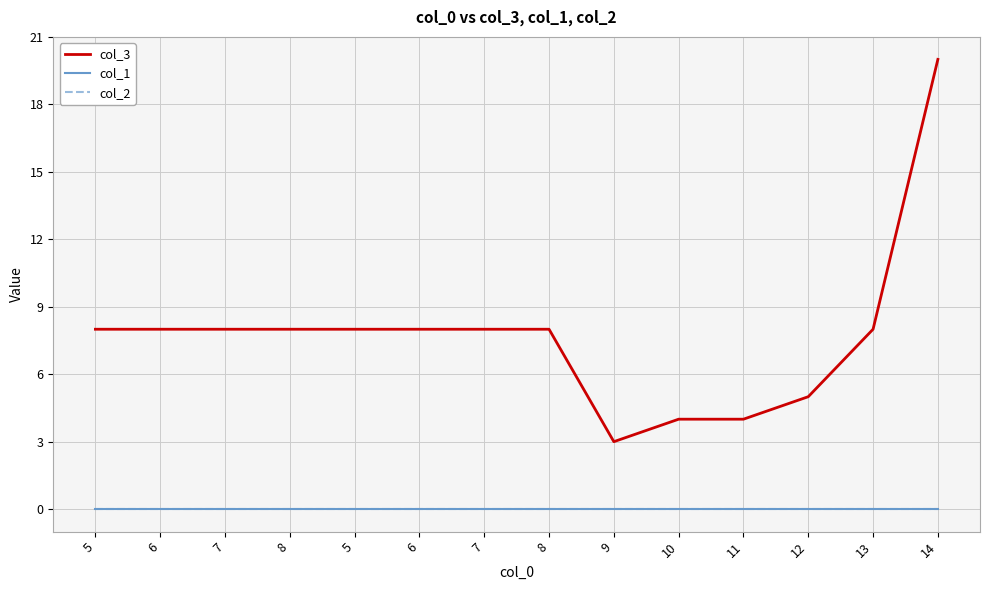

Does the chart display data point markers on the line(s)?

No